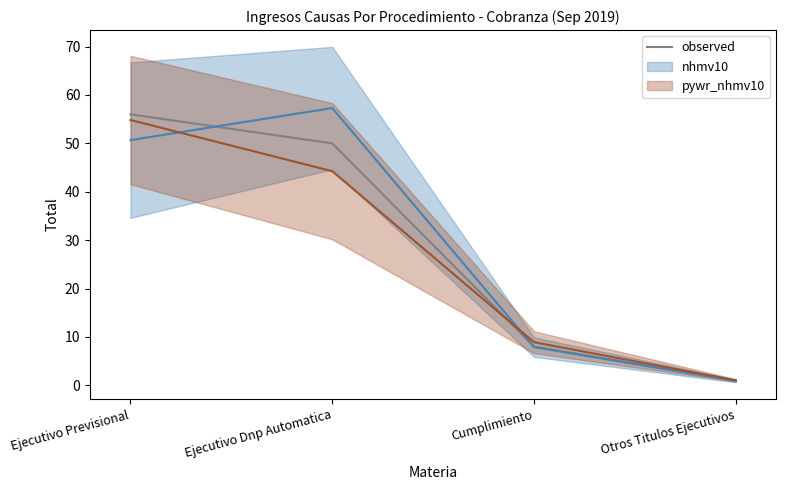

Which category has the highest value across all series?

Ejecutivo Previsional